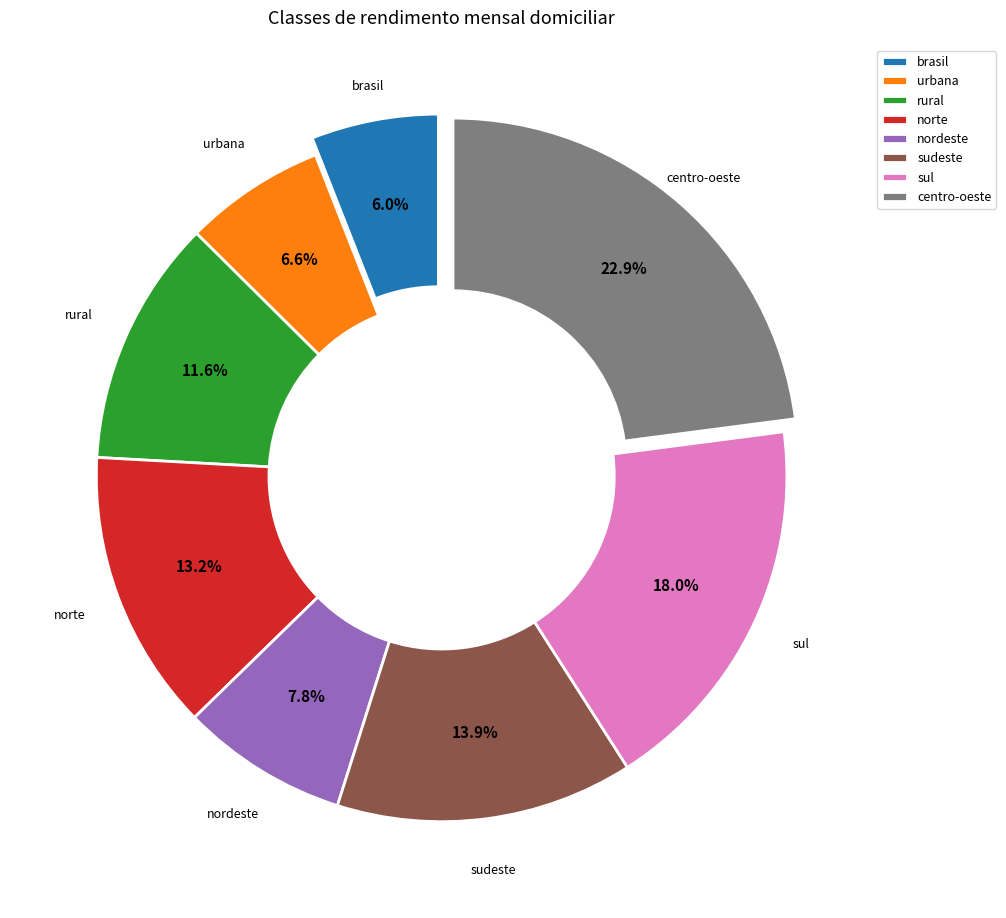

What percentage is the nordeste slice, to the nearest percent?

8%